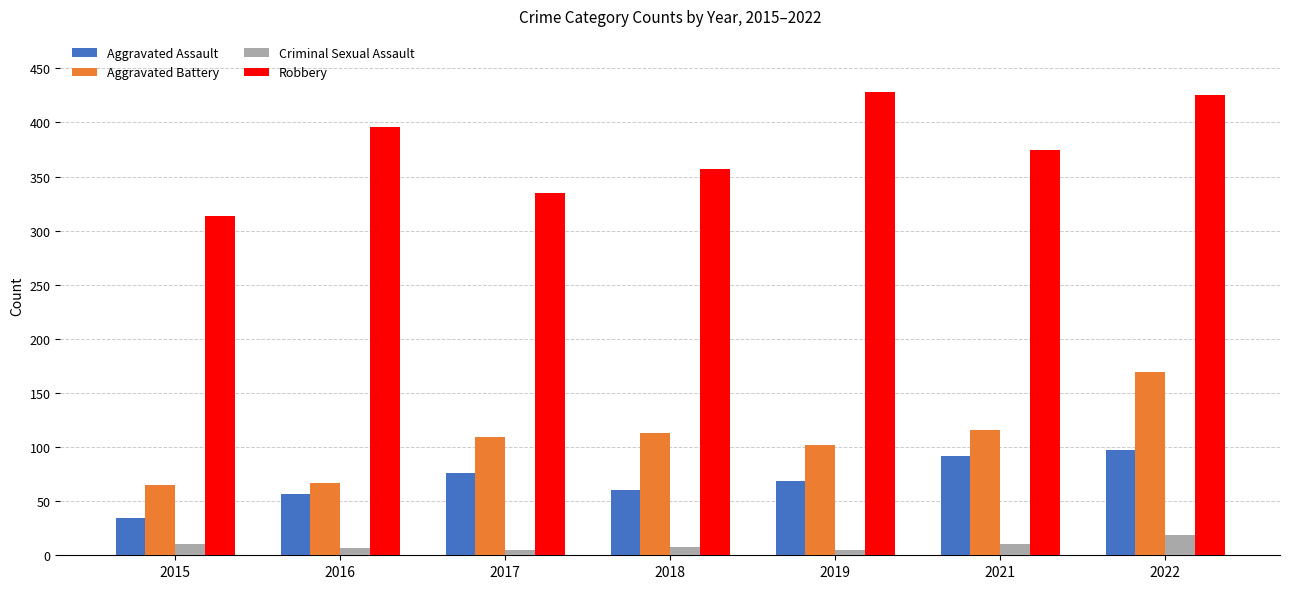

What is the total value across all series at 2022?

710